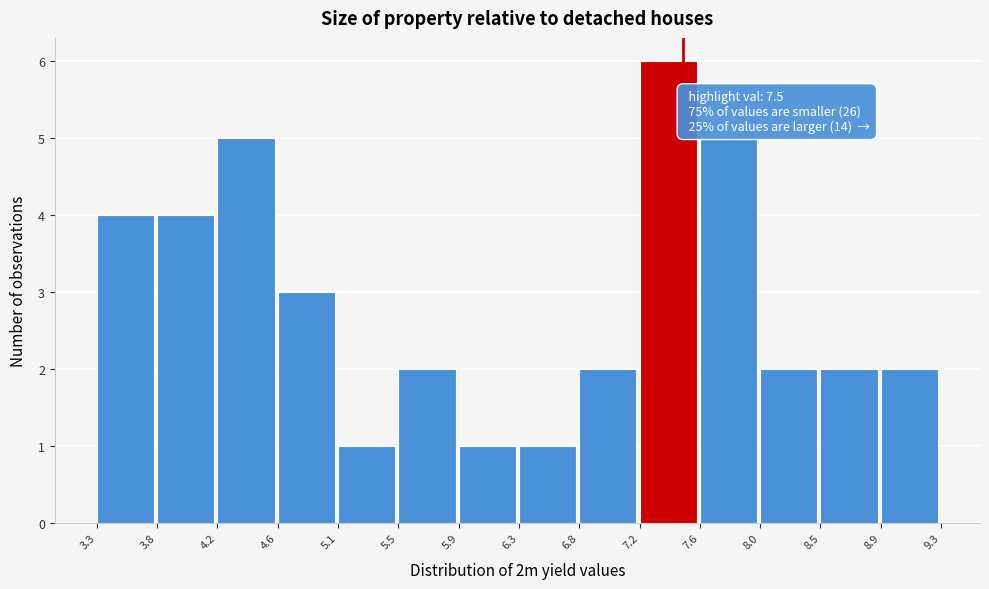

Which range on the x-axis has the tallest bar?

7.2 to 7.6